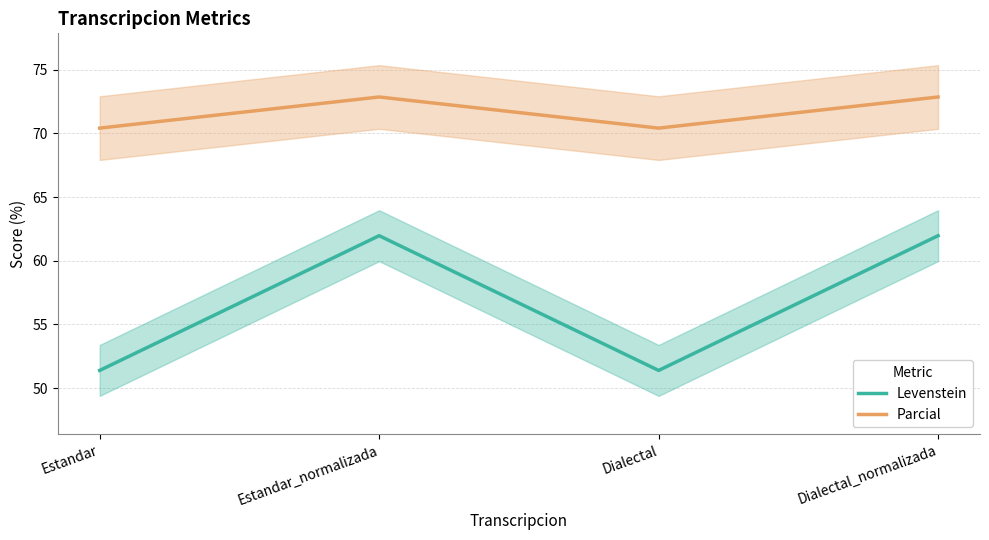

What is the difference between the maximum and minimum values in the Parcial series?

2.4